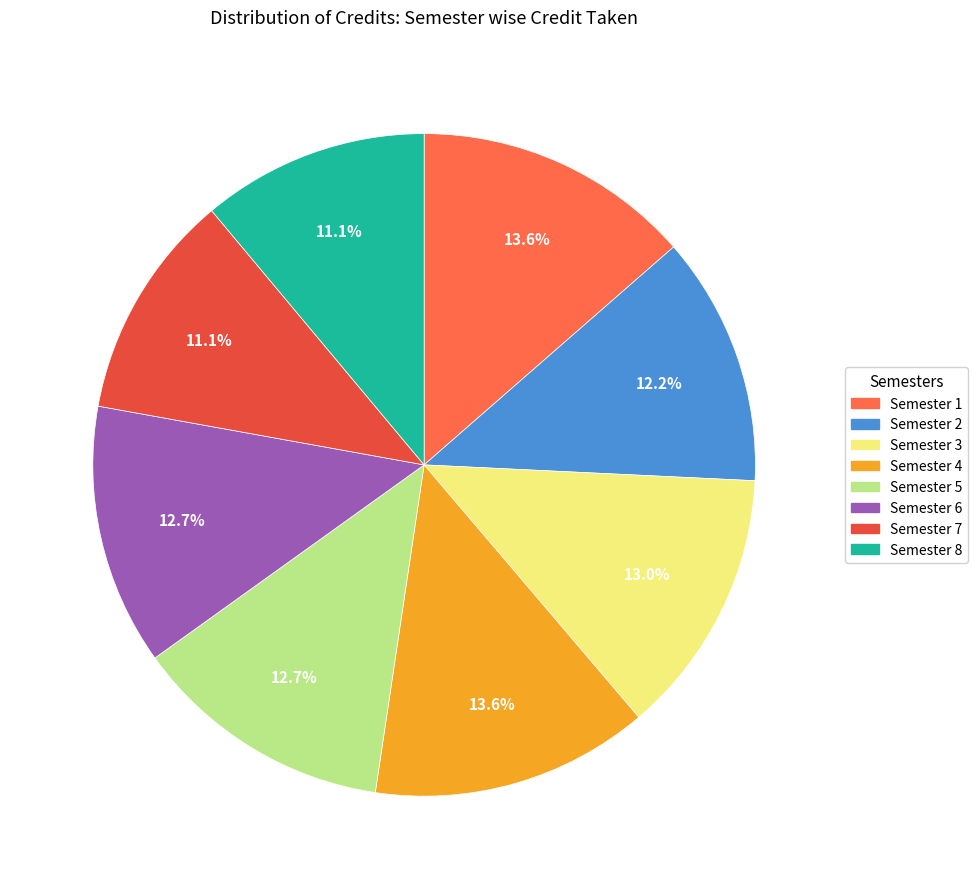

Is Semester 4 the majority of the pie?

No